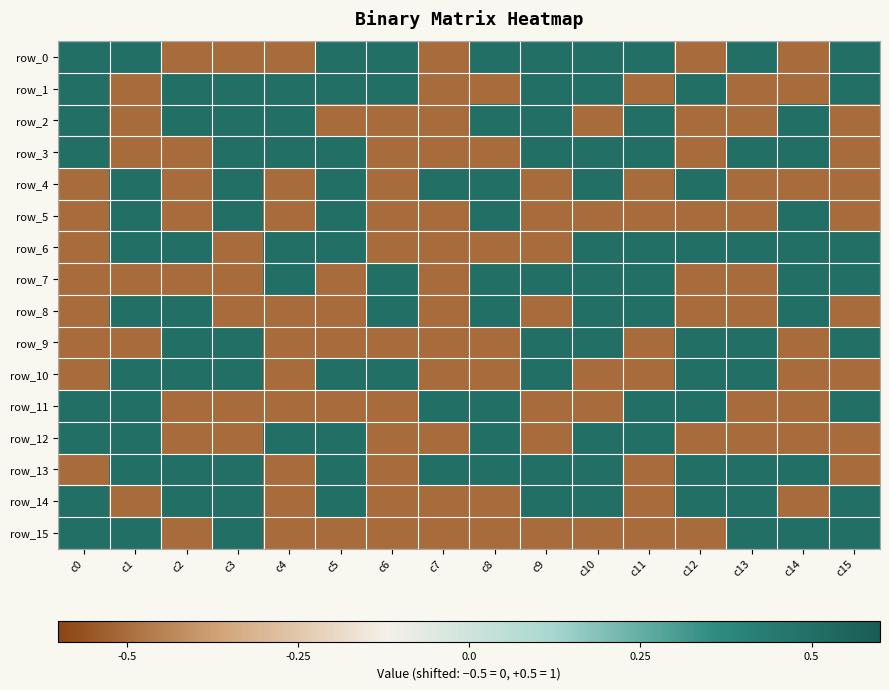

Between c14 and c2, which is larger?

c14